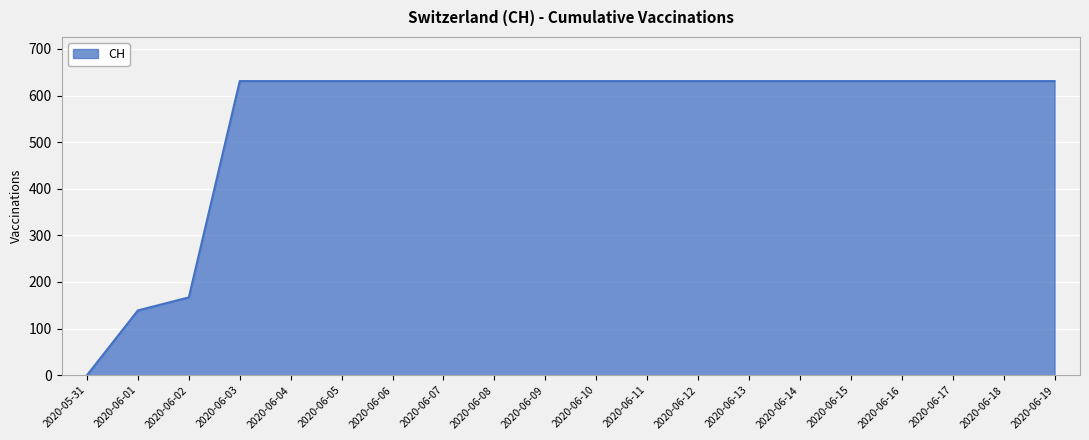

How many distinct data groups are displayed?

1